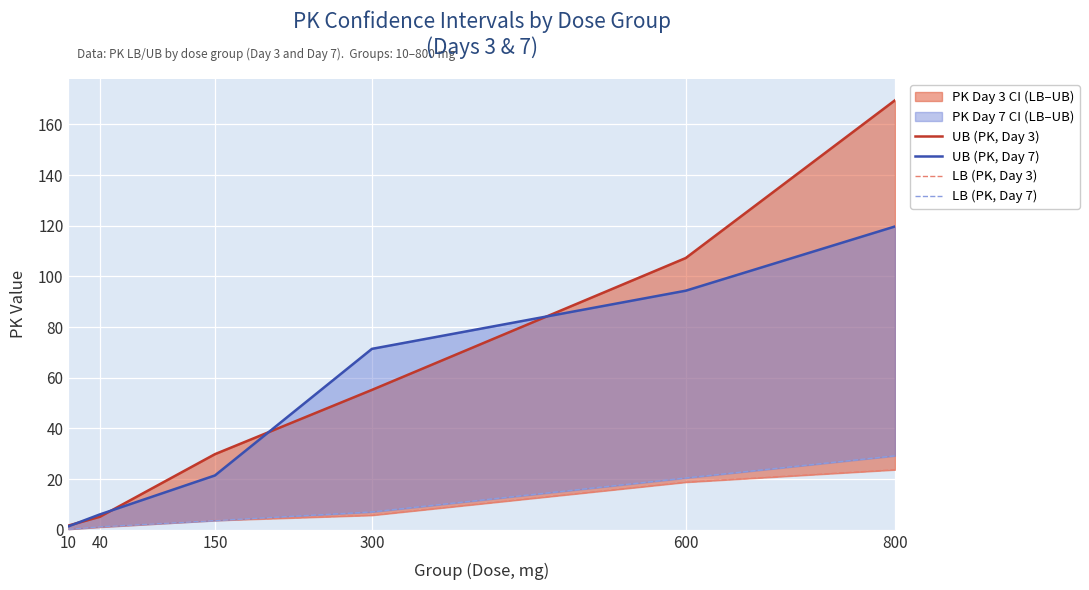

At how many categories does at least one series exceed 52?

3